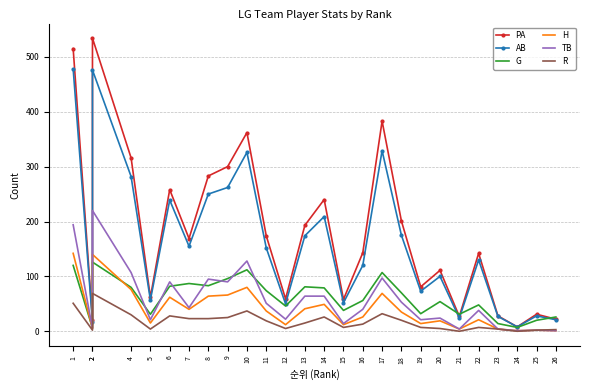

After their last crossing, which series has the higher values: H or G?

G